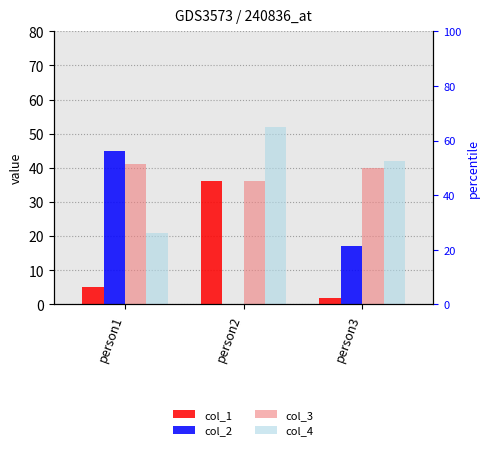

What is the difference between the maximum and second lowest values in the col_2 series?

28